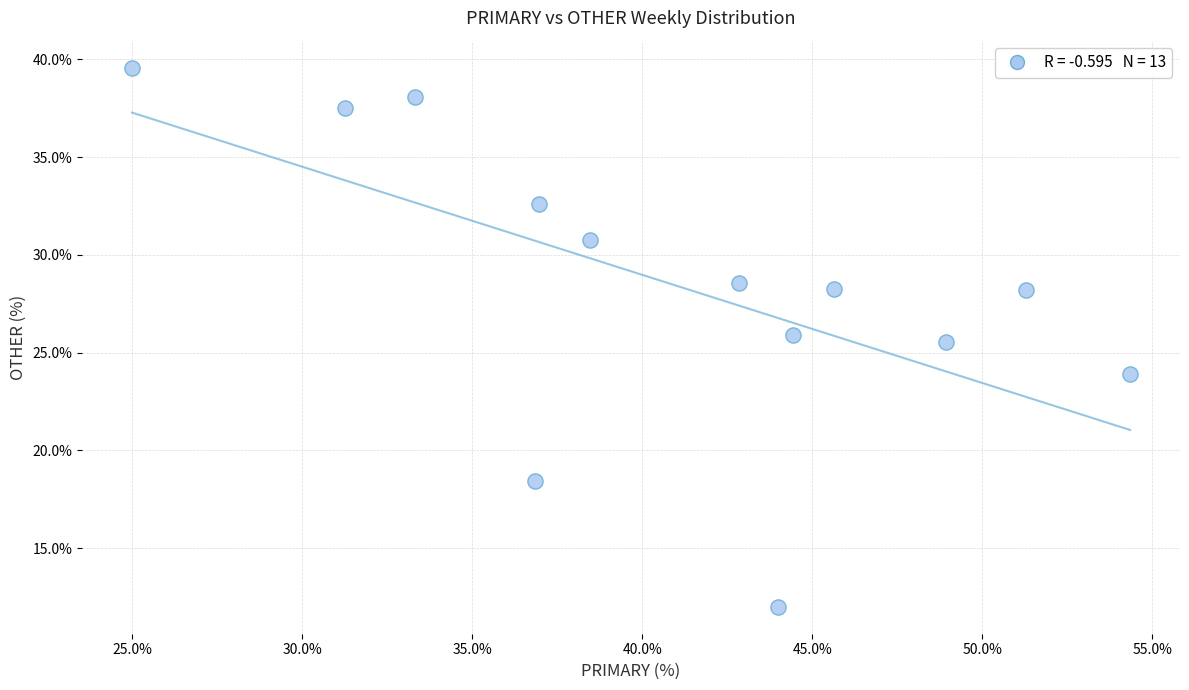

What Y value in the scatter plot is closest to 25?

25.5